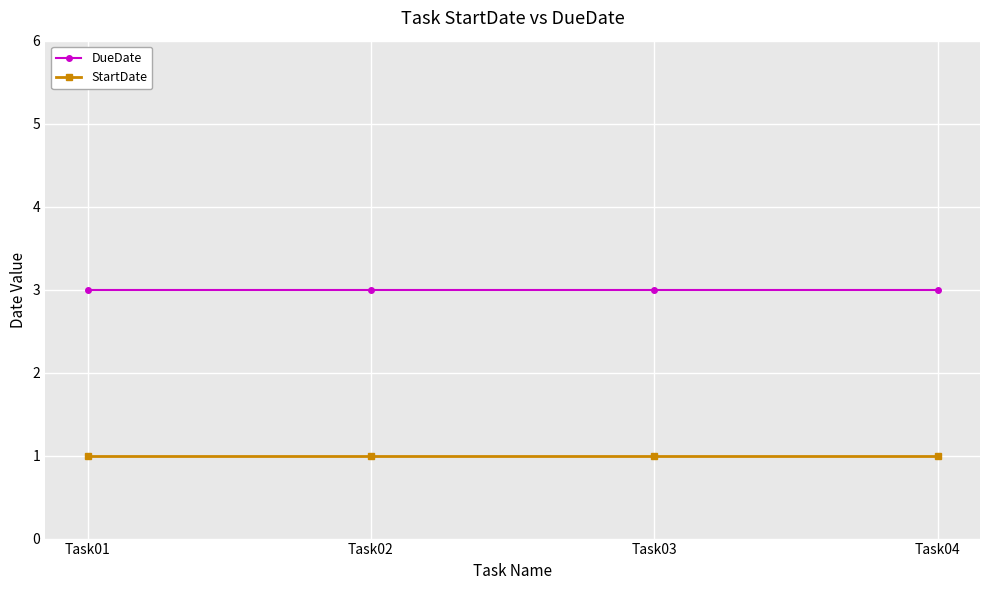

List the series in order of their peak value, highest first.

DueDate, StartDate